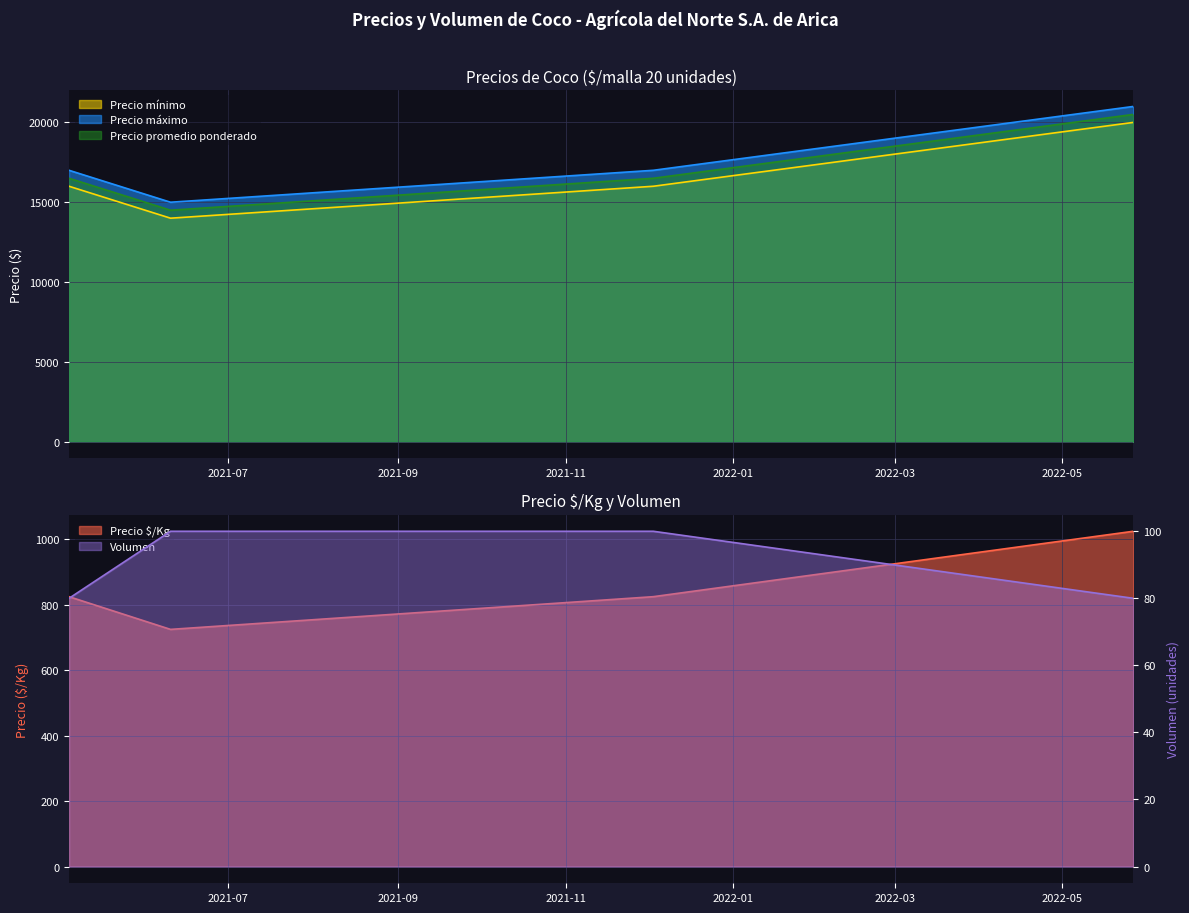

At which label does Precio máximo reach its minimum?

2021-06-10